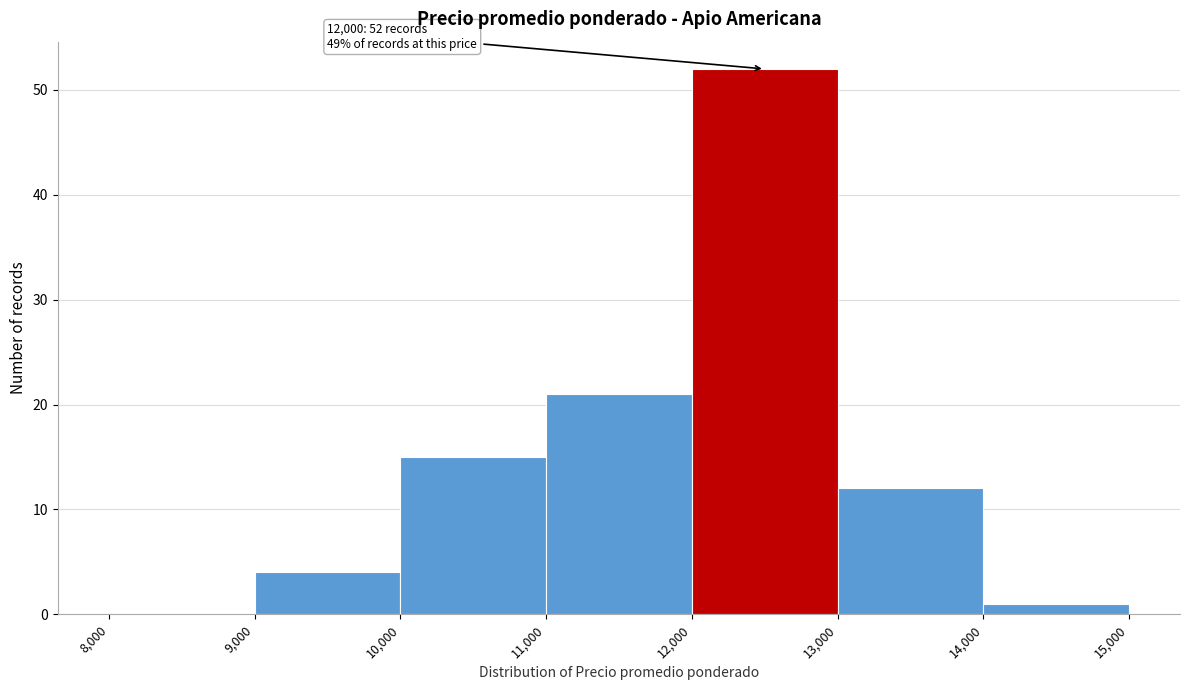

Which range on the x-axis has the tallest bar?

12,000 to 13,000